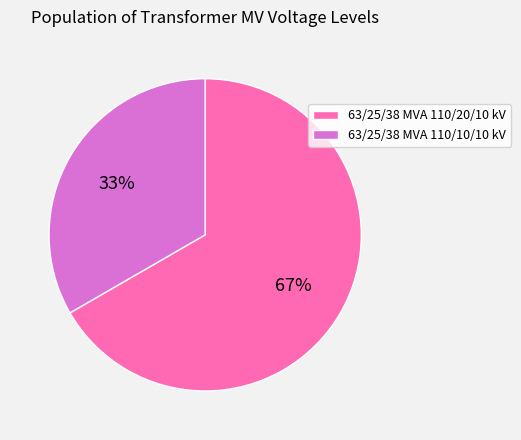

To the nearest percent, what percentage of the pie is 63/25/38 MVA 110/10/10 kV?

33%